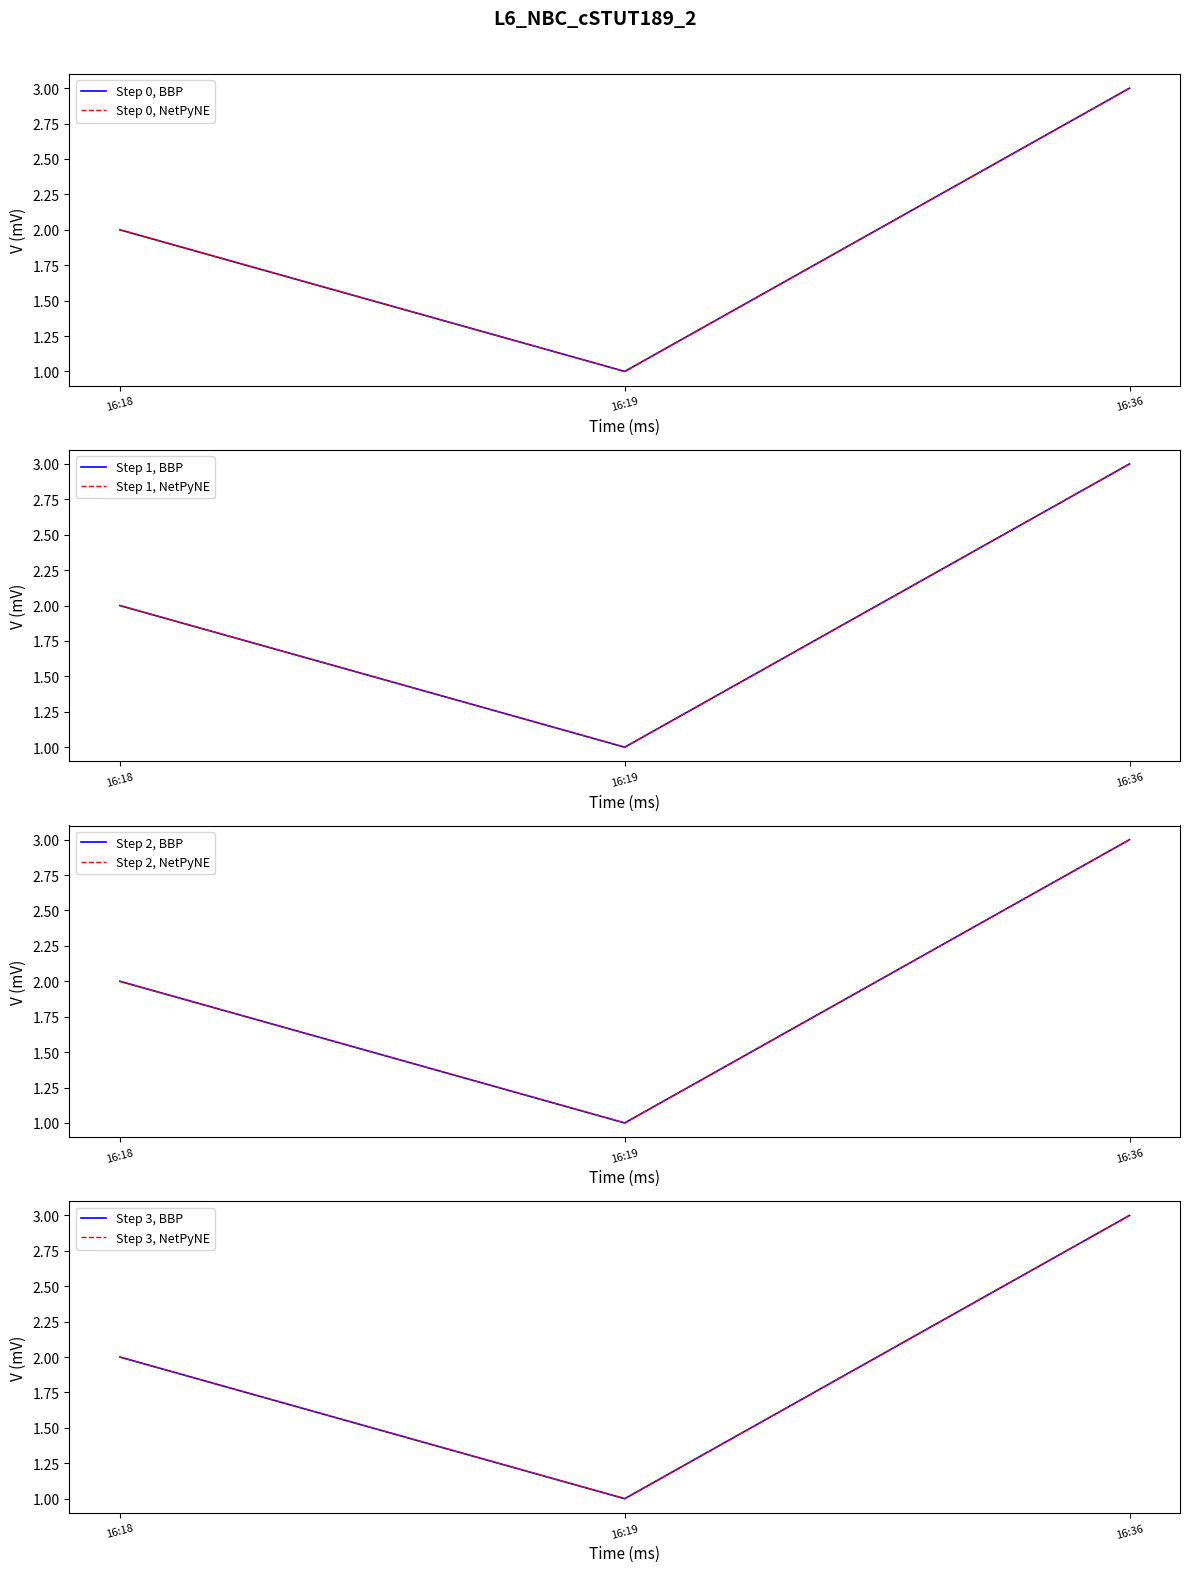

Which category has the lowest value across all series?

16:19